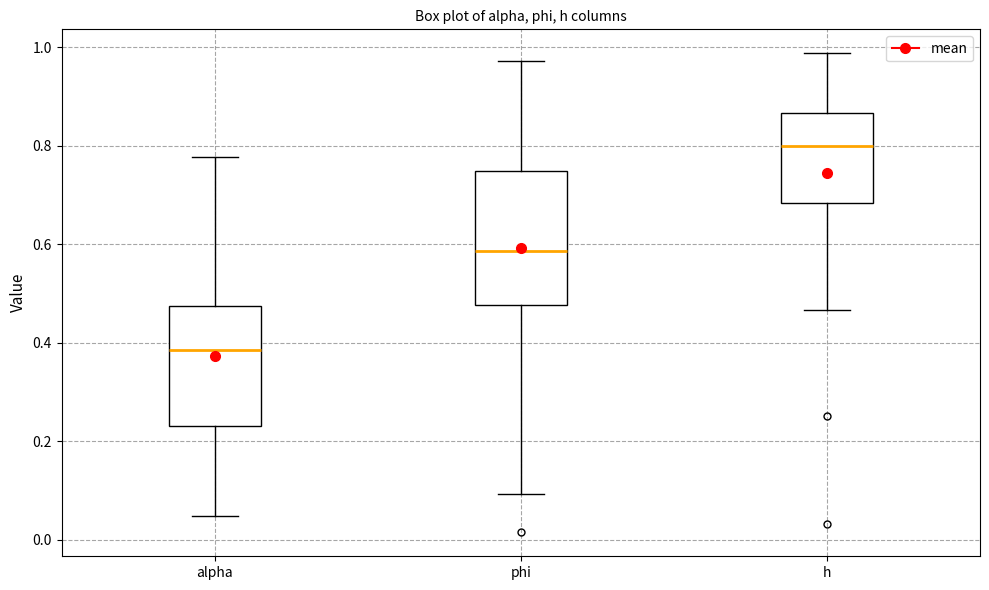

Where does the upper whisker of the box for alpha end on the y-axis? The values are not printed on the chart, so give them approximately, as read against the axis.

0.78